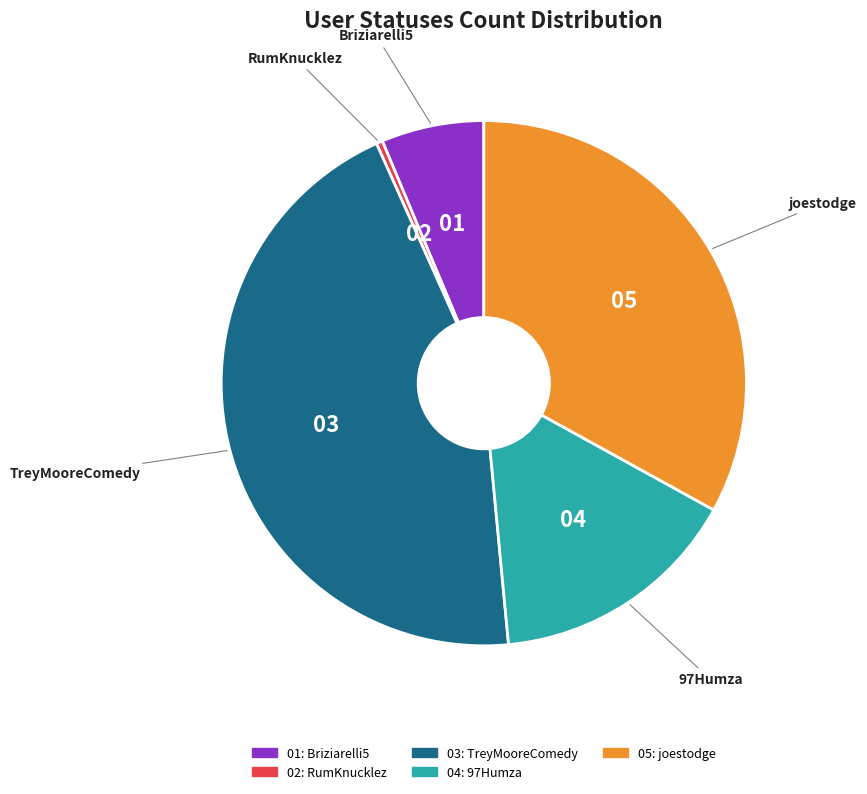

Does any single category account for the majority?

No